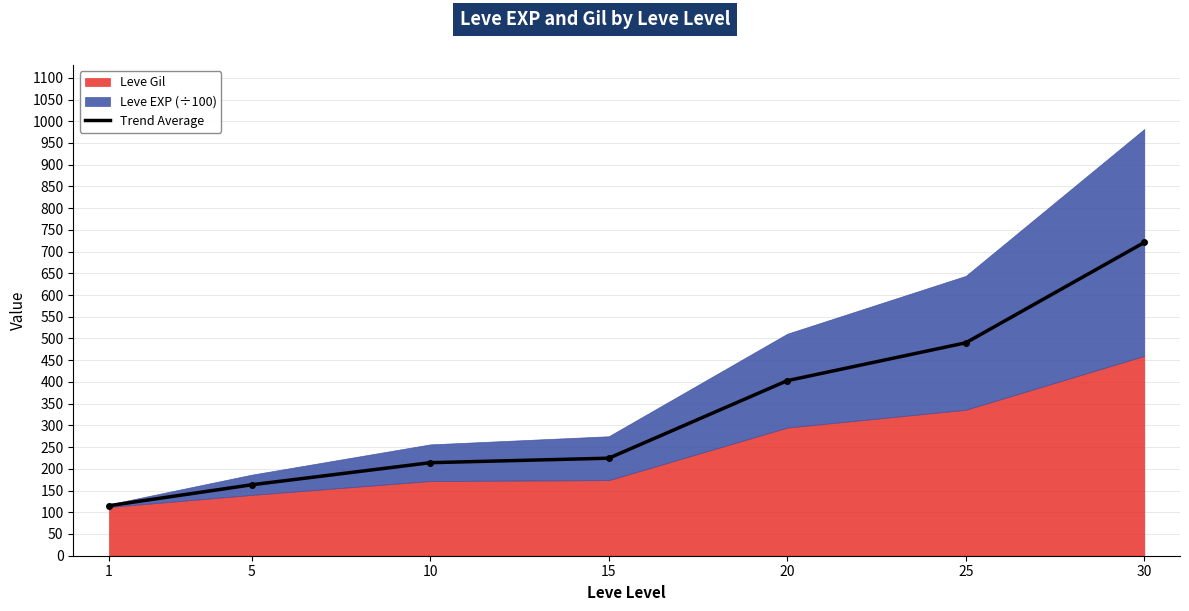

What is the difference between the values at 20 and 10?

188.8